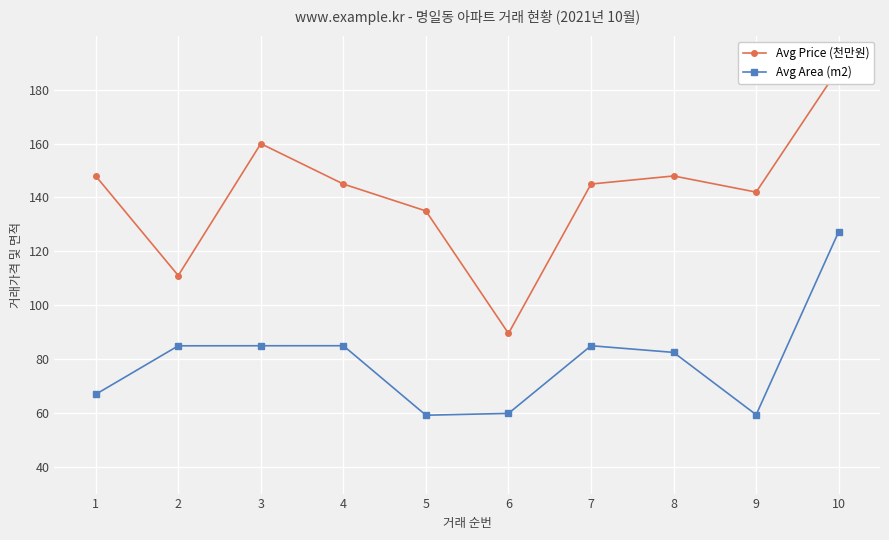

At which category is the sum across all series the highest?

10